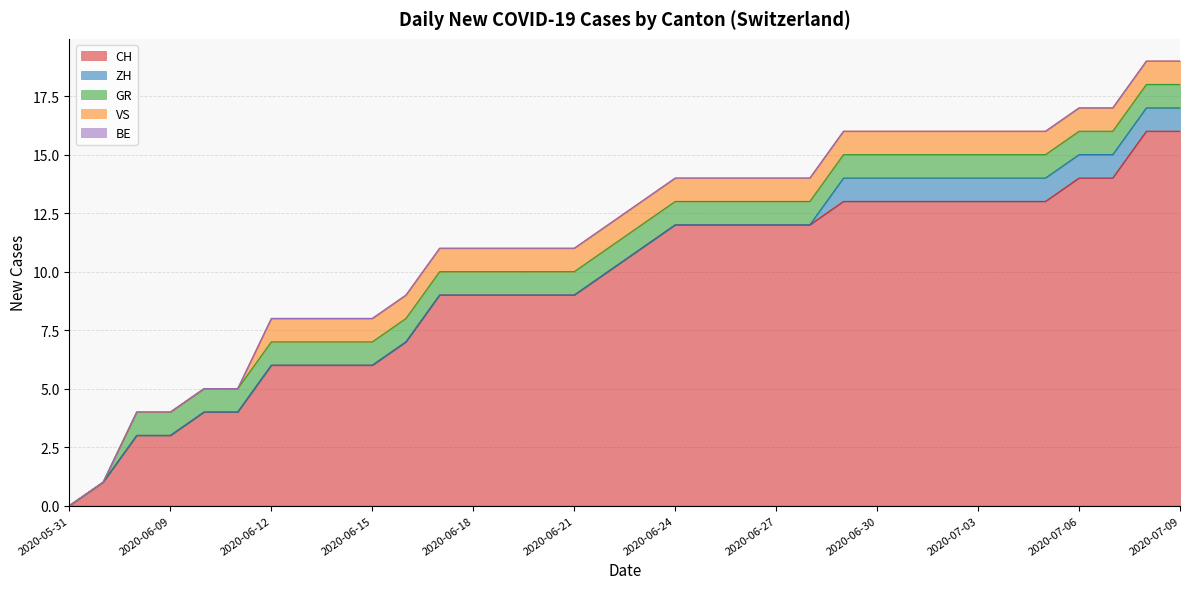

How many series are shown in this chart?

5